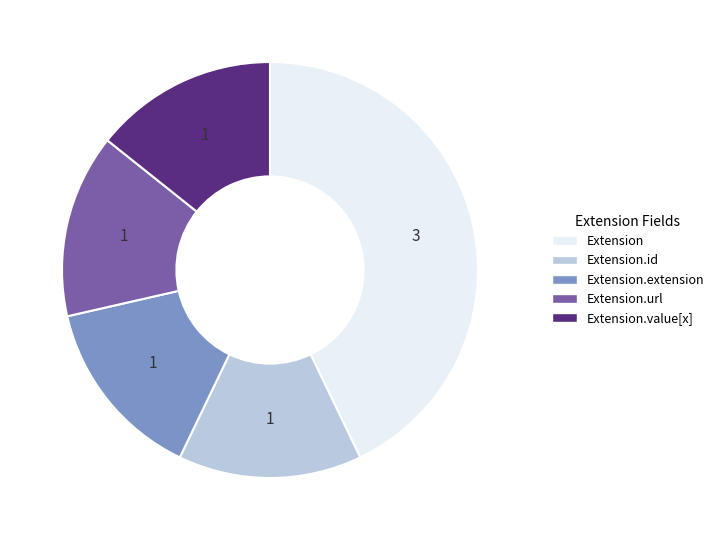

Does any single category account for the majority?

No